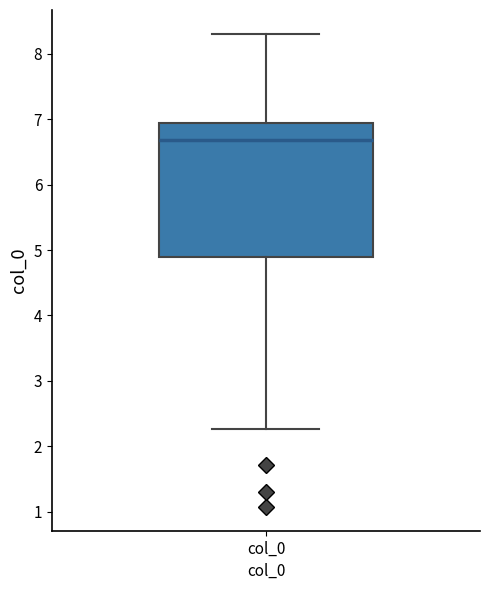

Read this box plot against the y-axis: the position of the median line, the range covered by the box, and the ends of both whiskers. The values are not printed on the chart, so give them approximately, as read against the axis.

median 6.7, box 4.9 to 6.9, whiskers 2.3 to 8.3